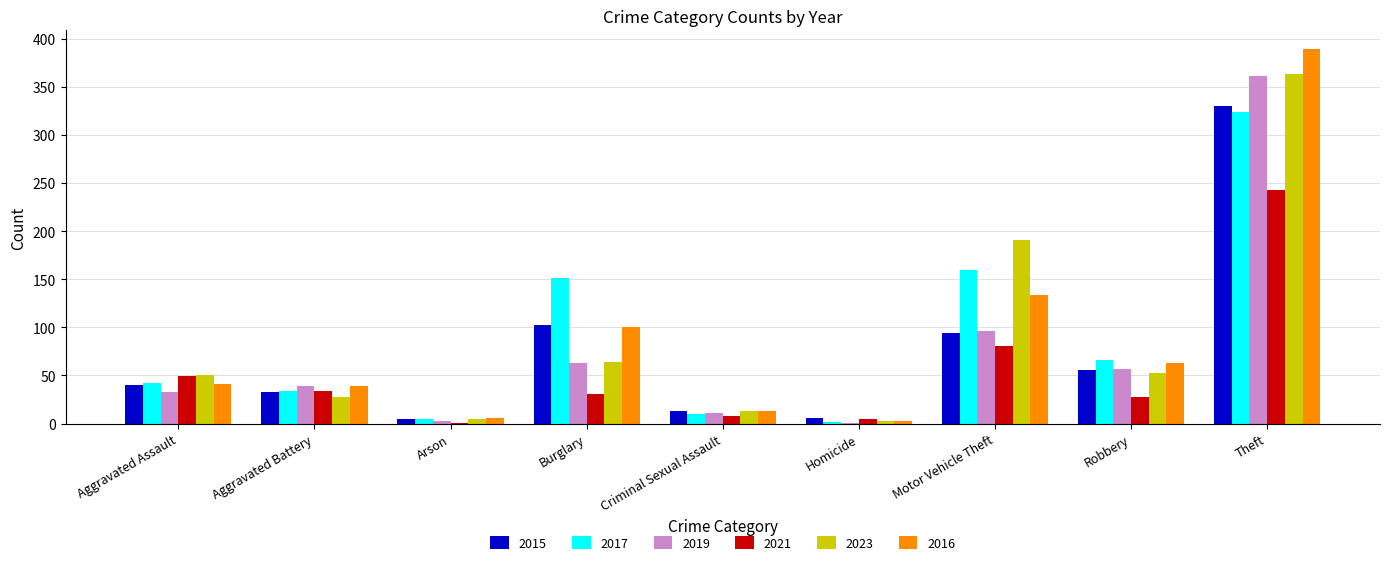

What is the difference between the 2017 values at Robbery and Burglary?

85